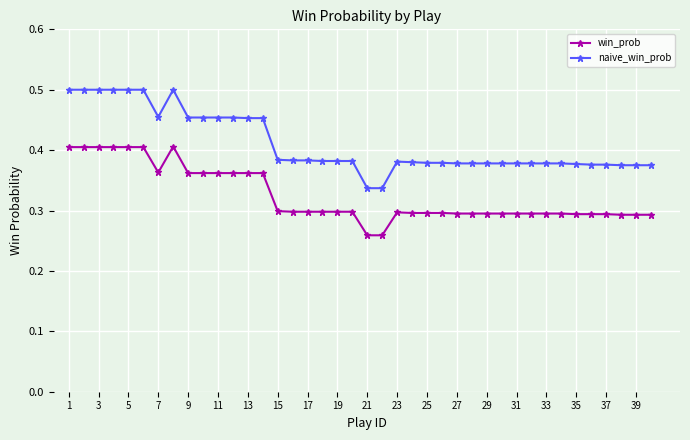

True or false: naive_win_prob has more than 1 points higher than both neighbors.

True